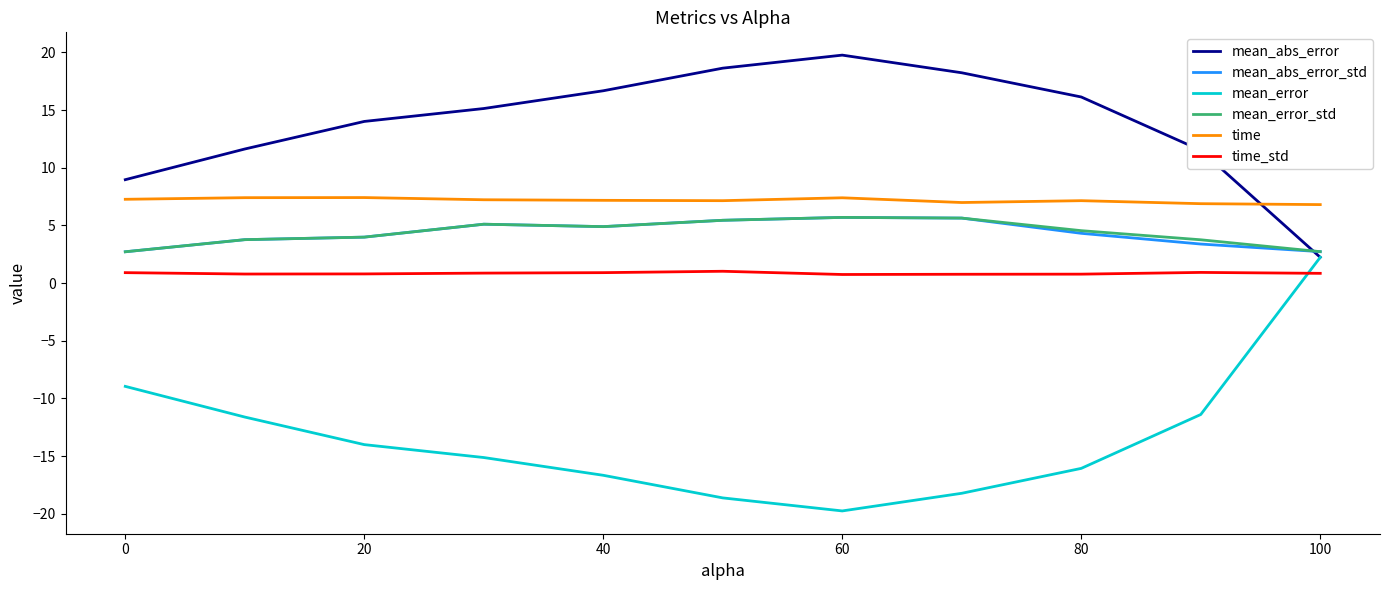

What is the sum of all mean_error values?

-148.2